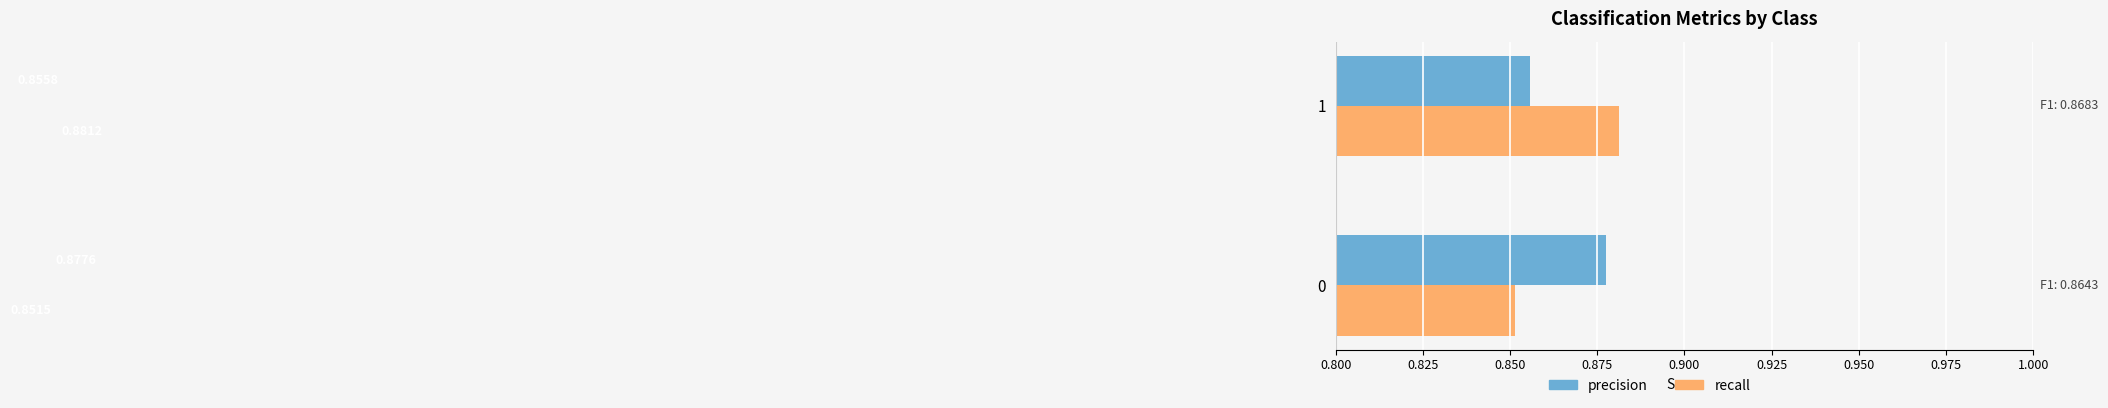

At 1, list the series in order from largest to smallest.

recall, precision